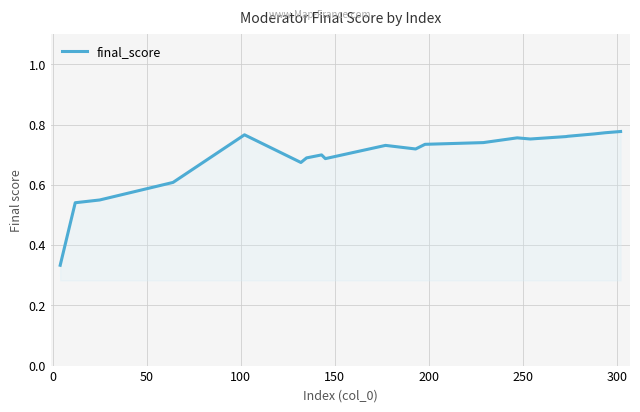

Does the chart have visible grid lines?

Yes